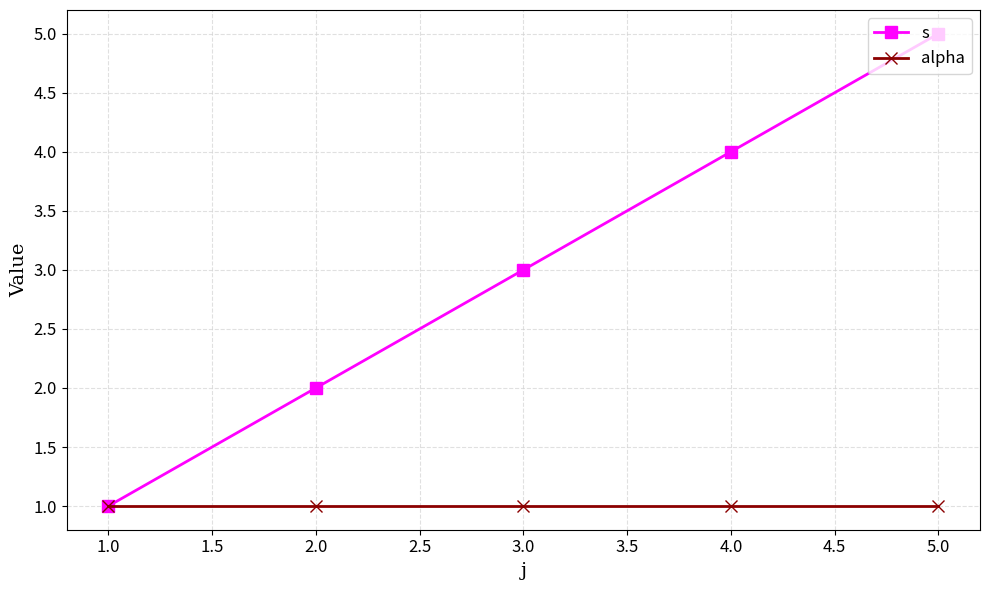

What is the label of the 3rd point from the right?

3.0